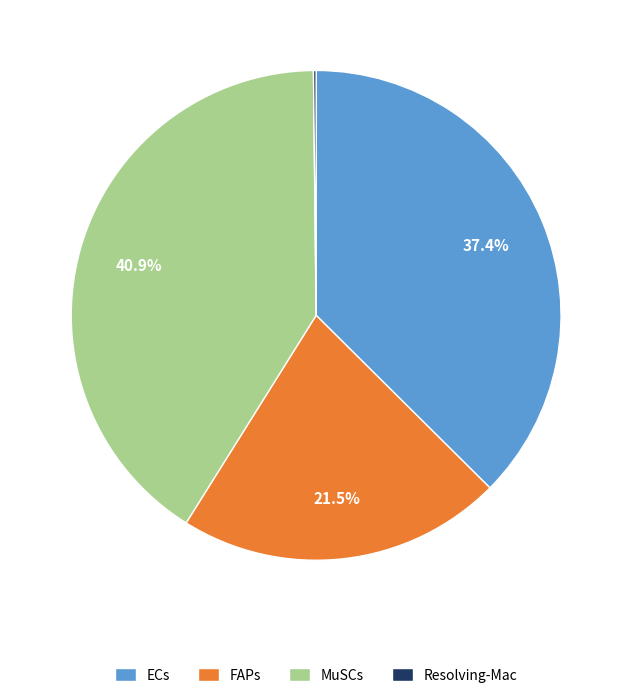

Approximately how many times larger is the value at MuSCs compared to FAPs?

1.9